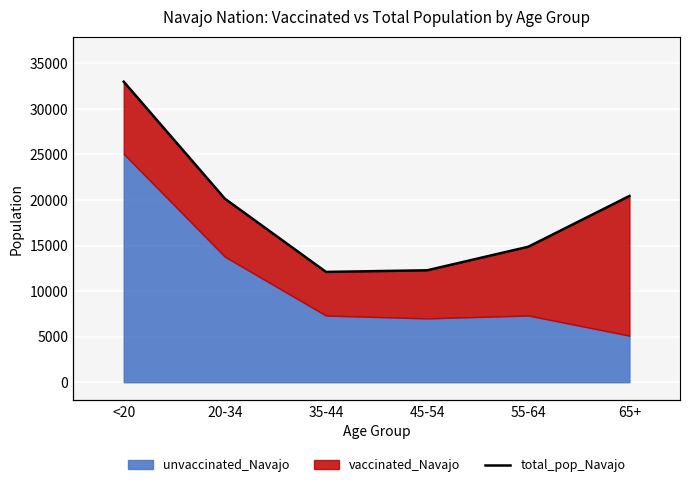

How many lines are shown in the chart?

1